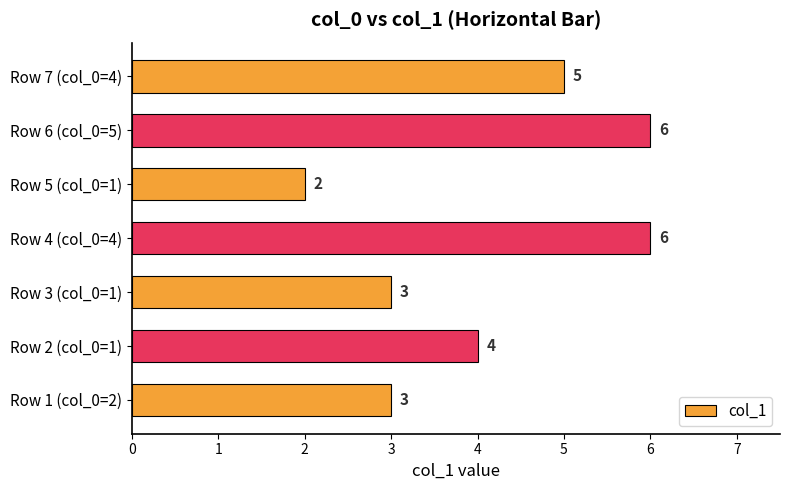

What is the minimum value shown in the chart?

2